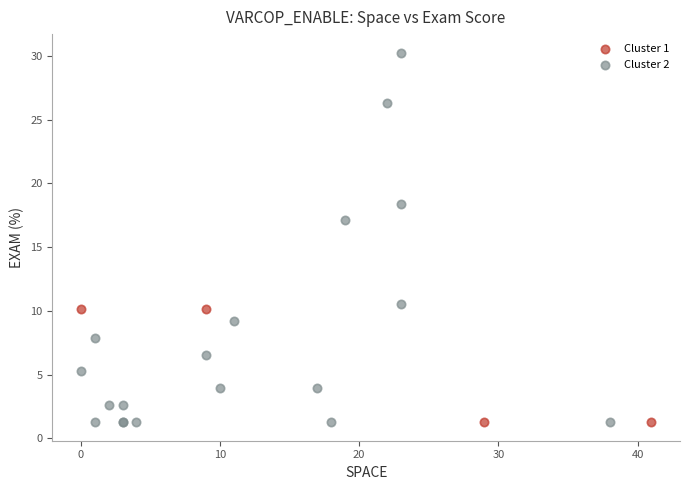

Which series reaches the maximum Y coordinate?

Cluster 2